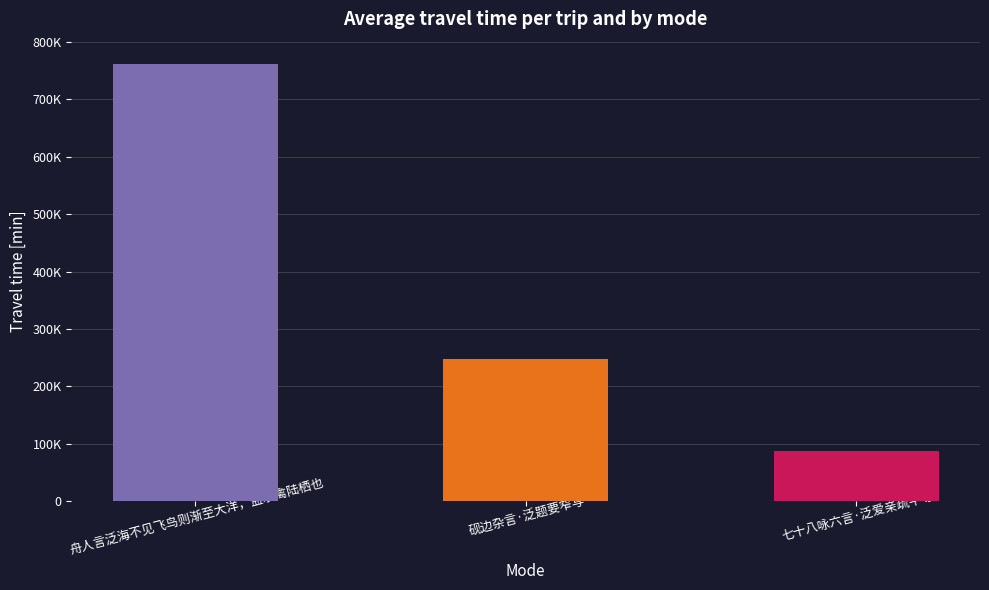

Reading left to right, extract all data points from this chart.

762322	246939	87706